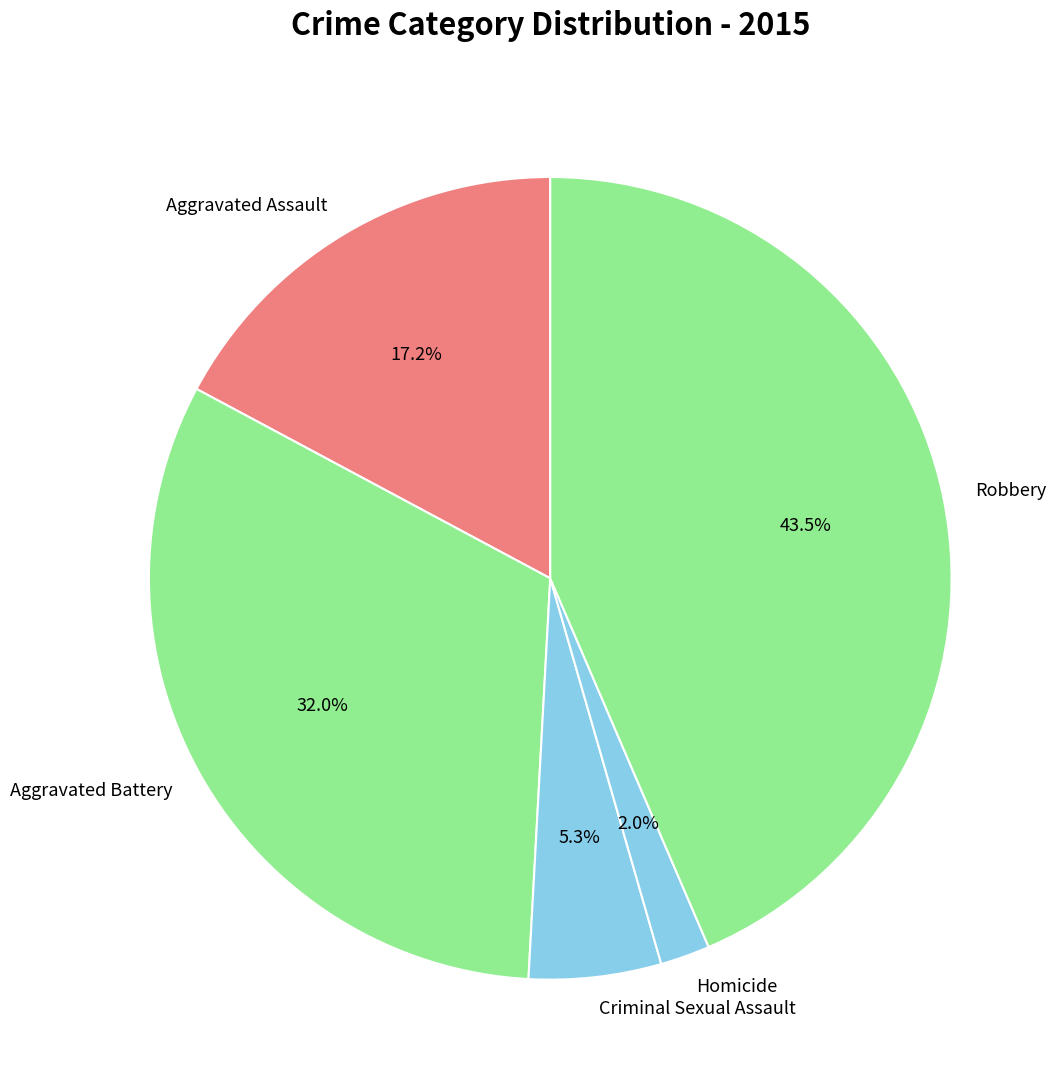

What percentage is the Aggravated Assault slice, to the nearest percent?

17%